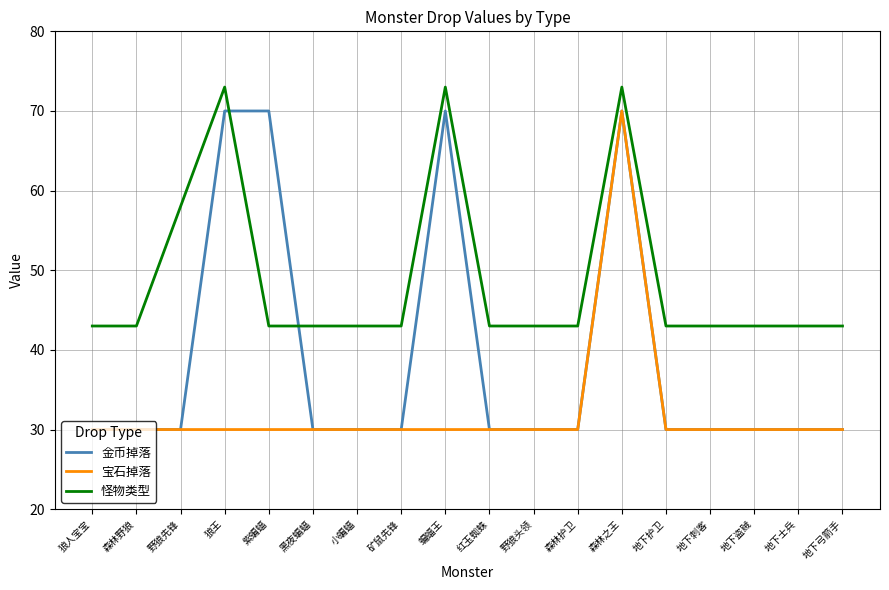

Reading left to right, list all the values displayed in this chart.

金币掉落: 狼人宝宝=30	森林野狼=30	野狼先锋=30	狼王=70	紫蝙蝠=70	黑夜蝙蝠=30	小蝙蝠=30	矿鼠先锋=30	蝙蝠王=70	红玉蜘蛛=30	野狼头领=30	森林护卫=30	森林之王=70	地下护卫=30	地下刺客=30	地下盗贼=30	地下士兵=30	地下弓箭手=30
宝石掉落: 狼人宝宝=30	森林野狼=30	野狼先锋=30	狼王=30	紫蝙蝠=30	黑夜蝙蝠=30	小蝙蝠=30	矿鼠先锋=30	蝙蝠王=30	红玉蜘蛛=30	野狼头领=30	森林护卫=30	森林之王=70	地下护卫=30	地下刺客=30	地下盗贼=30	地下士兵=30	地下弓箭手=30
怪物类型: 狼人宝宝=43	森林野狼=43	野狼先锋=58	狼王=73	紫蝙蝠=43	黑夜蝙蝠=43	小蝙蝠=43	矿鼠先锋=43	蝙蝠王=73	红玉蜘蛛=43	野狼头领=43	森林护卫=43	森林之王=73	地下护卫=43	地下刺客=43	地下盗贼=43	地下士兵=43	地下弓箭手=43